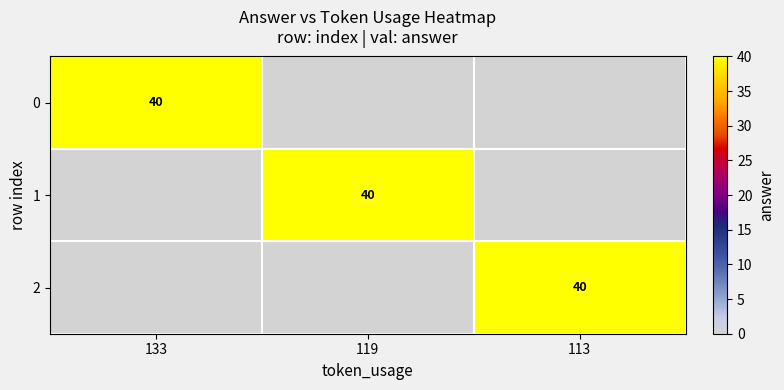

The value of 1 at 119 is 40. True or false?

True